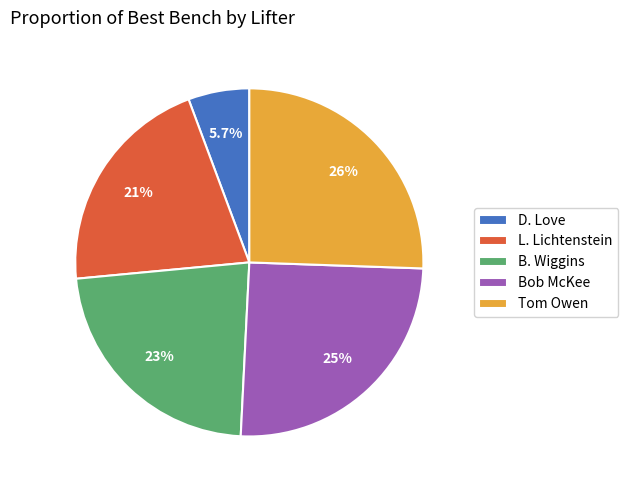

Count the number of slices in the pie.

5